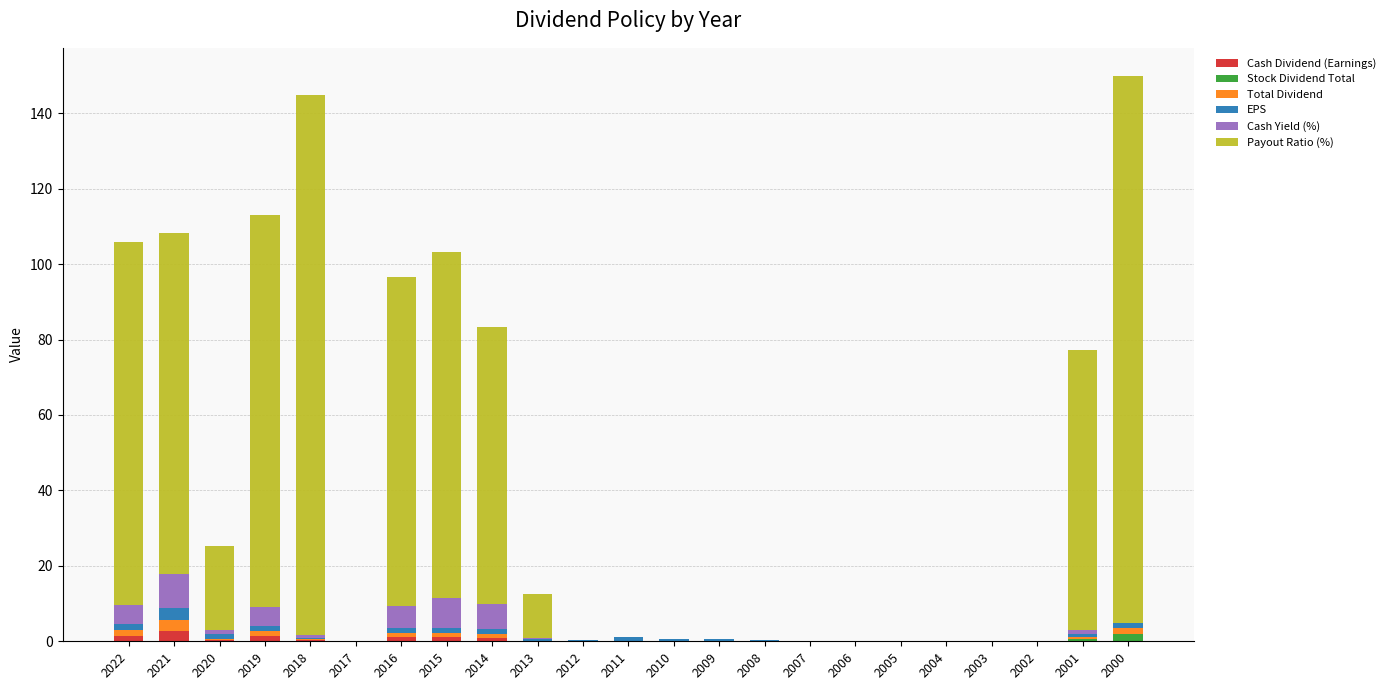

True or false: Cash Dividend (Earnings) has a value of 1.1 at 2016.

True